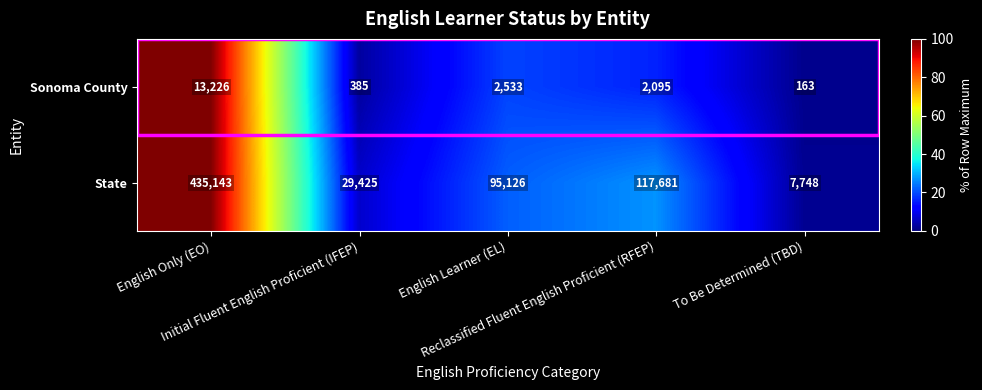

Which series has the largest range (max minus min)?

State